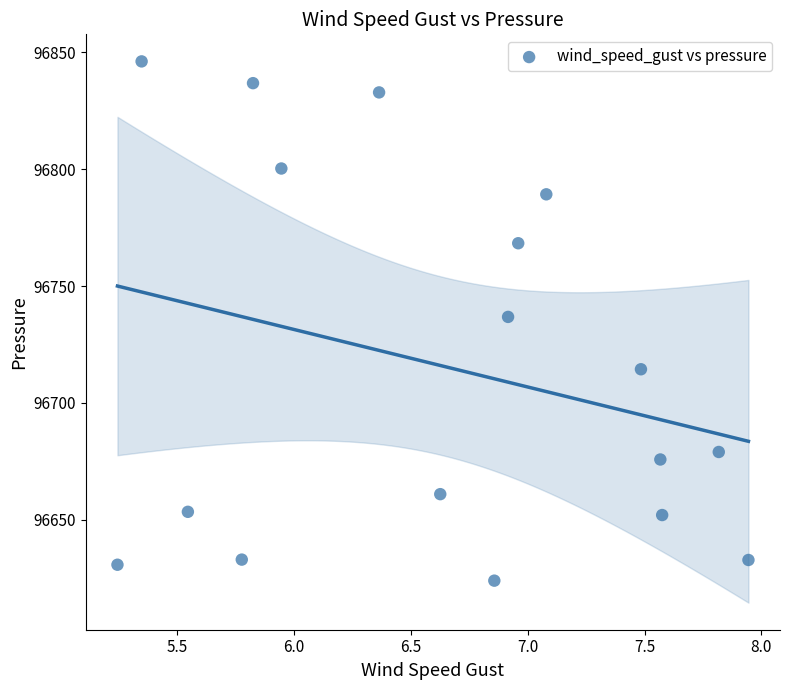

What is the range of Y values (max minus min)?

222.0